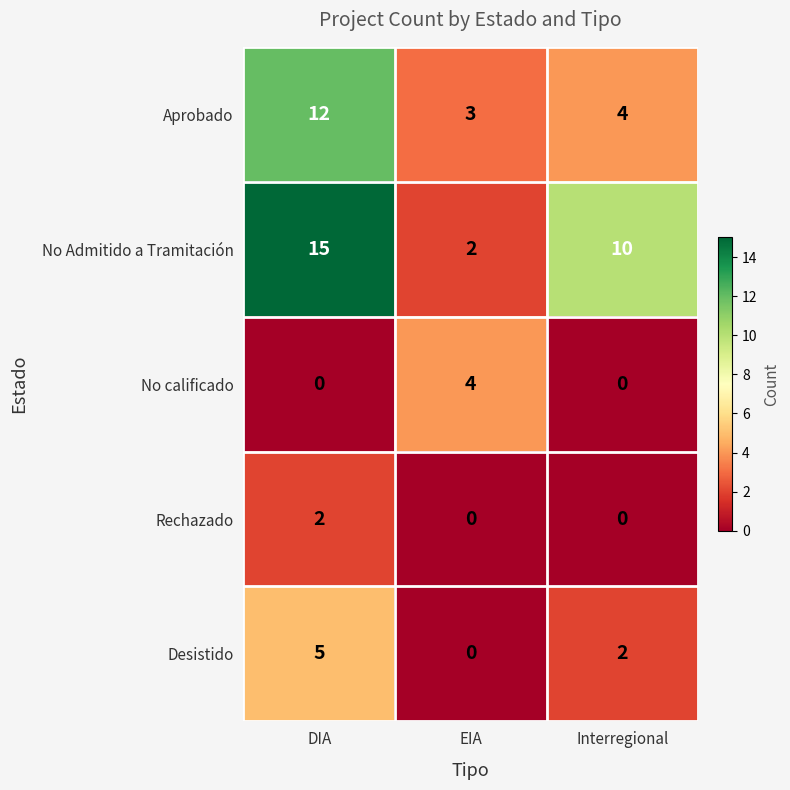

What is the maximum value shown in the chart?

15